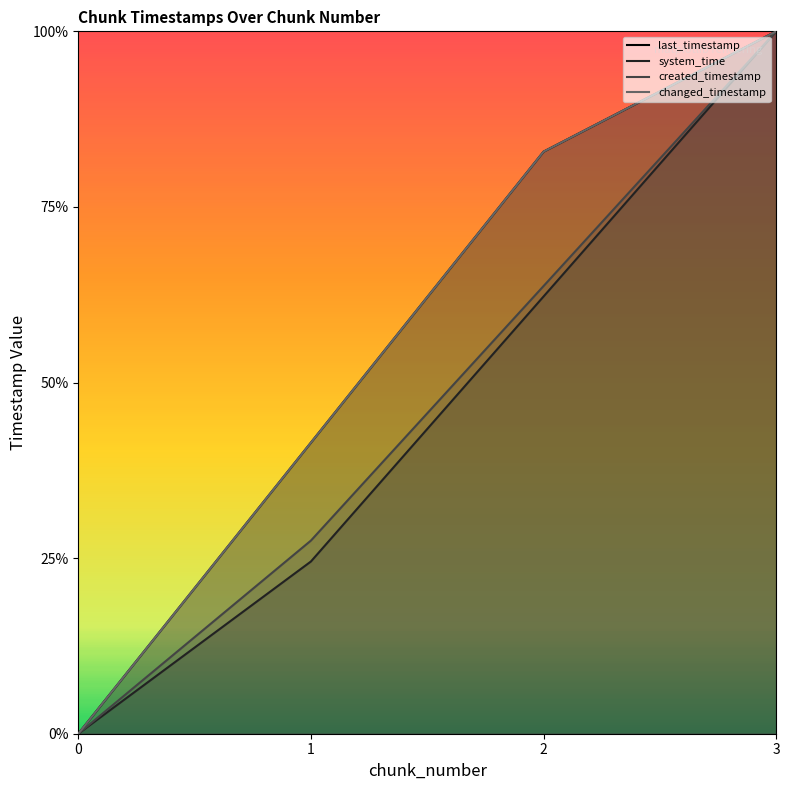

What is the sum of the system_time values at 2 and 3?

6.5